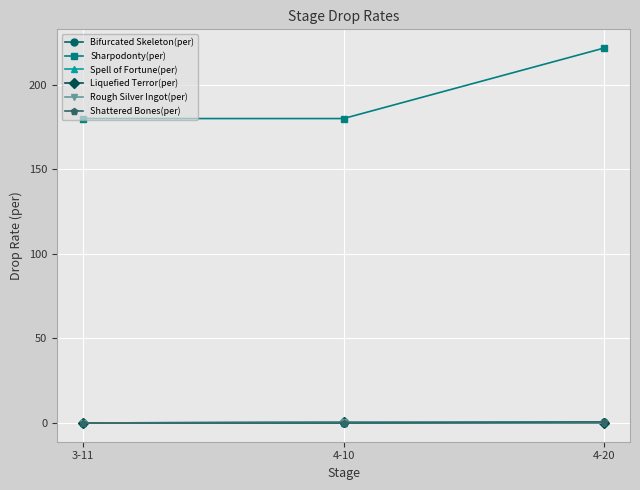

Does the chart have visible grid lines?

Yes